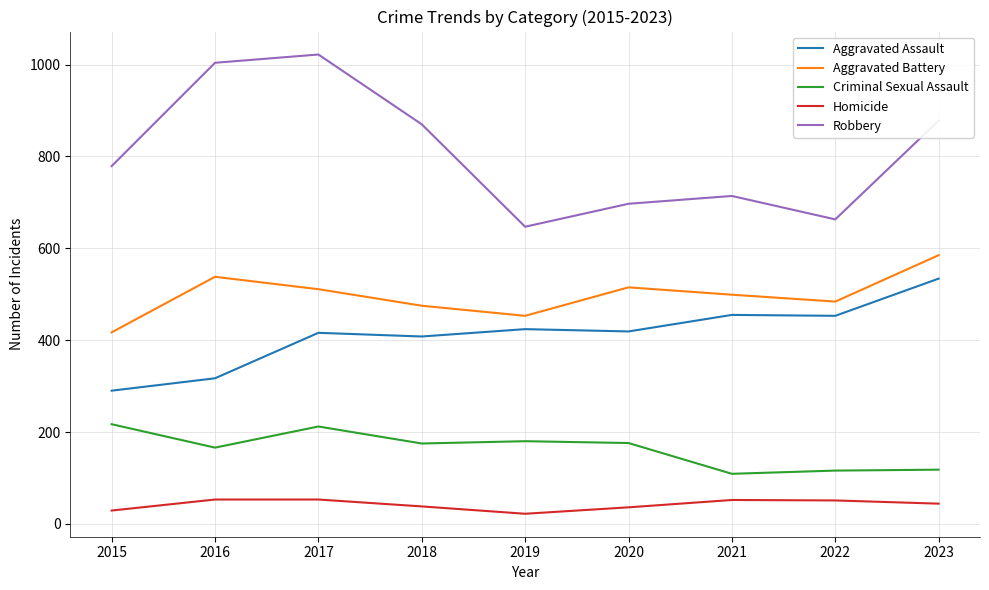

The Aggravated Battery series shows 538 at 2016. True or false?

True